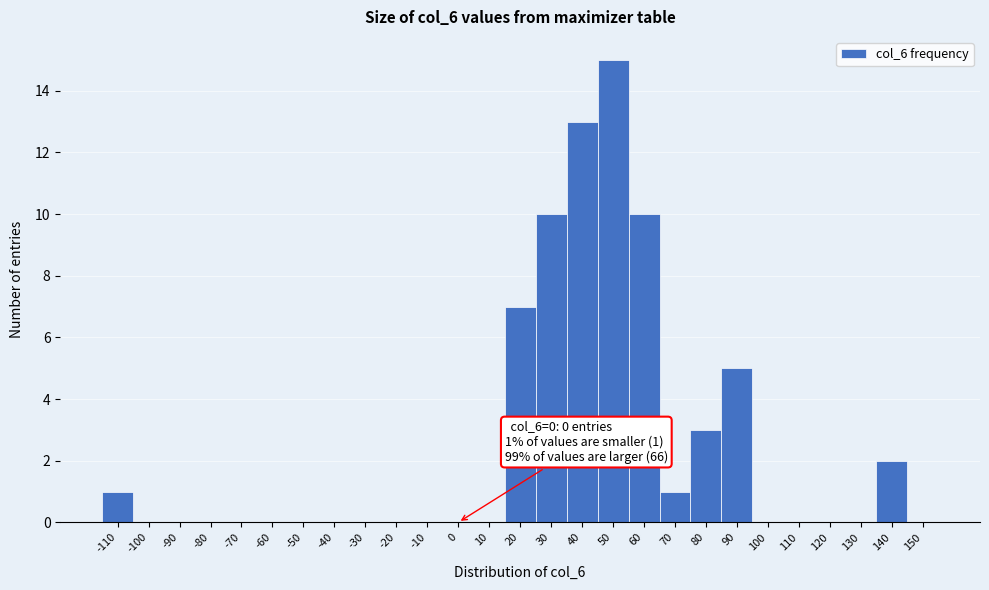

Reading right to left, list all the values displayed in this chart.

150=0	140=2	130=0	120=0	110=0	100=0	90=5	80=3	70=1	60=10	50=15	40=13	30=10	20=7	10=0	0=0	-10=0	-20=0	-30=0	-40=0	-50=0	-60=0	-70=0	-80=0	-90=0	-100=0	-110=1